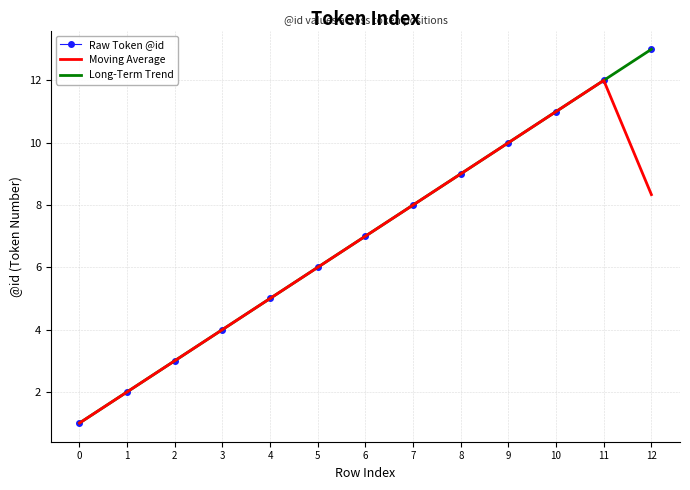

True or false: Raw Token @id and Moving Average intersect in this chart.

False